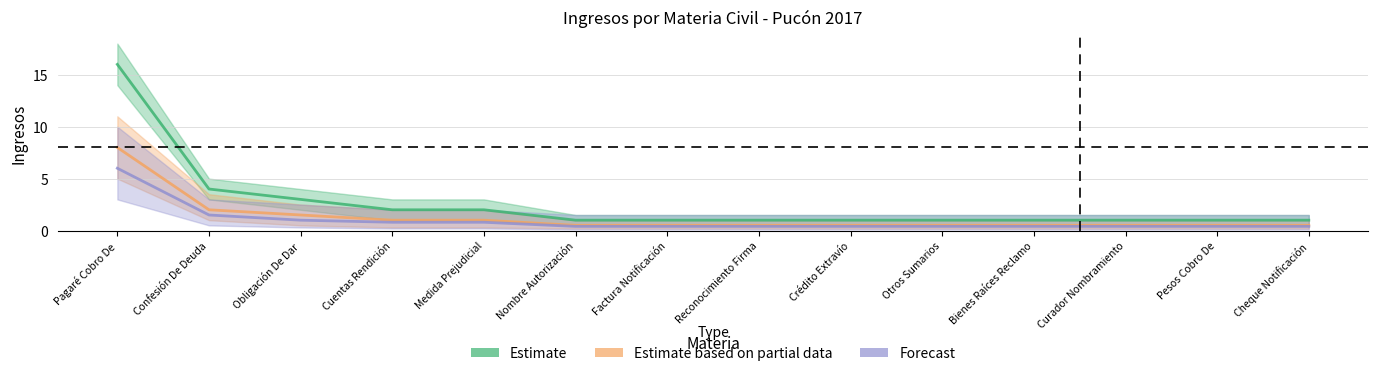

True or false: Estimate based on partial data and Forecast intersect in this chart.

False